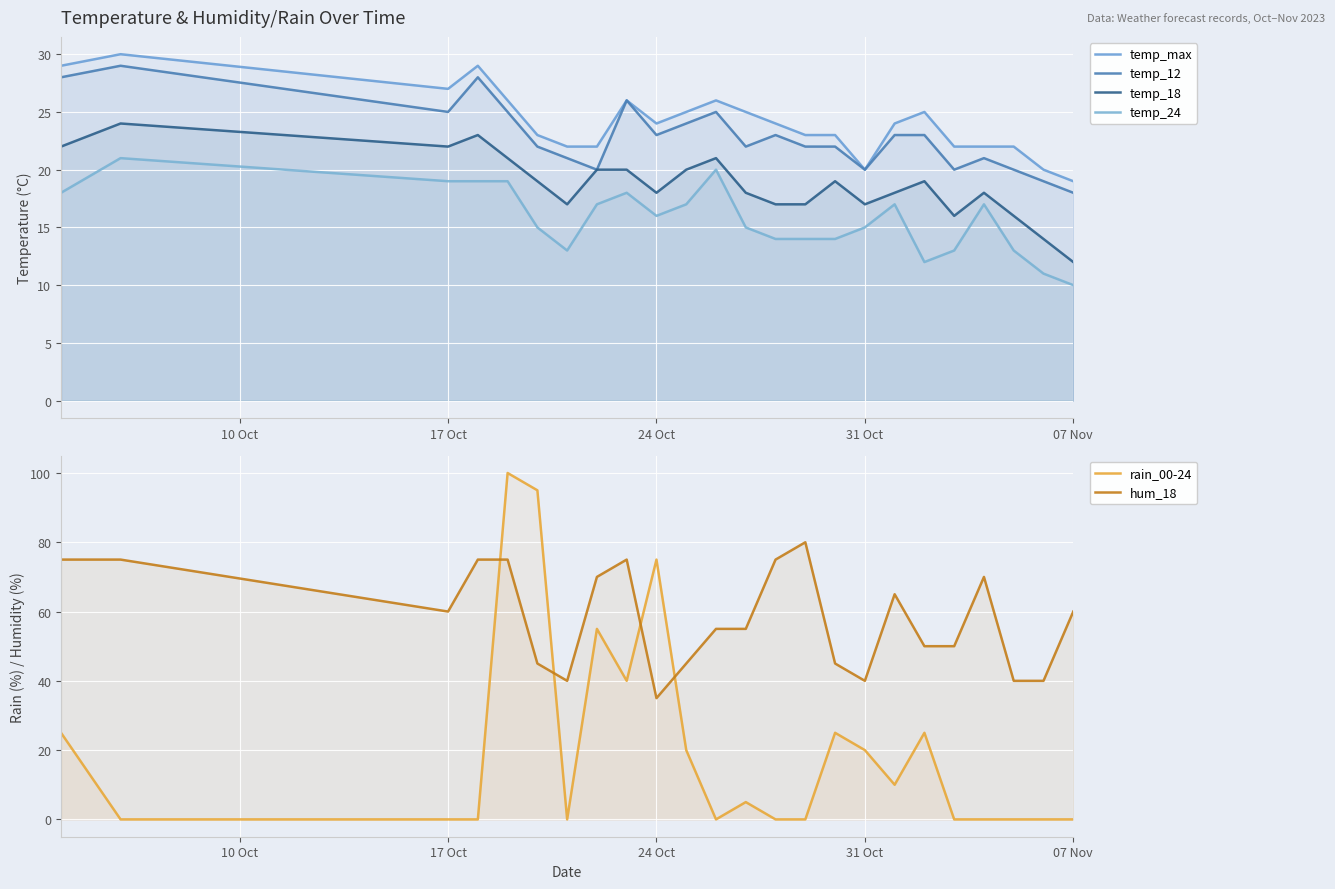

How many lines are shown in the chart?

6